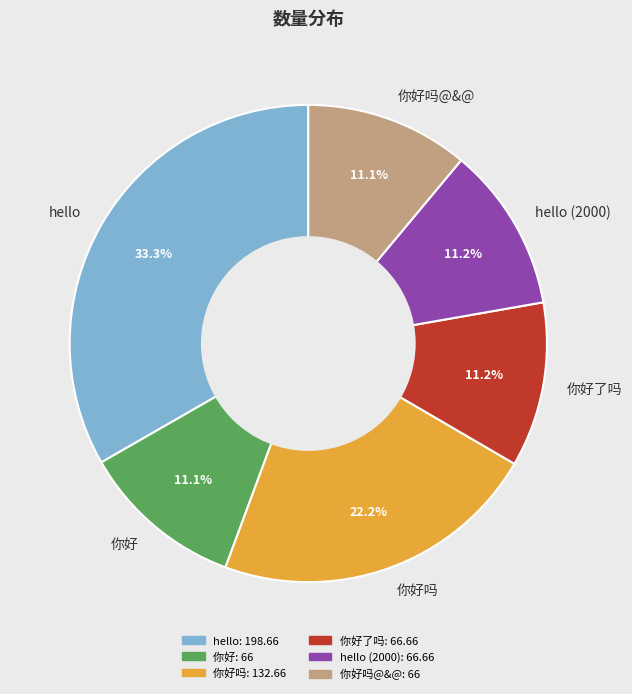

How much of the chart is everything except 你好?

88.9%